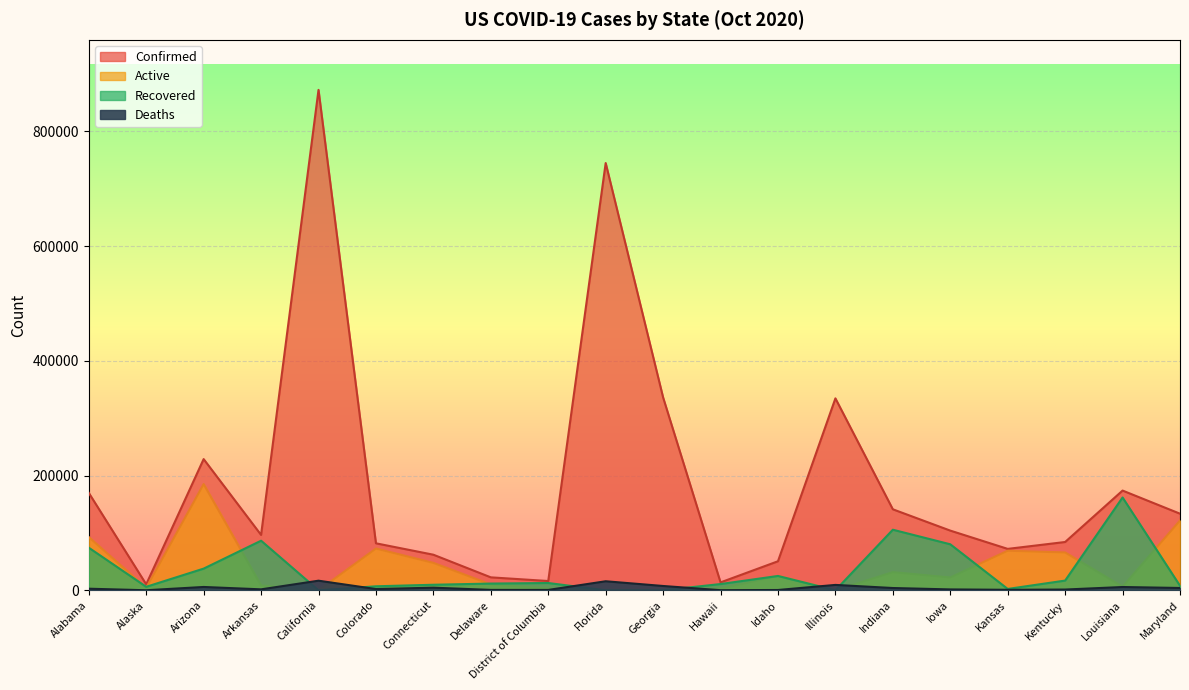

What are all the series names shown in the legend?

Confirmed, Deaths, Recovered, Active